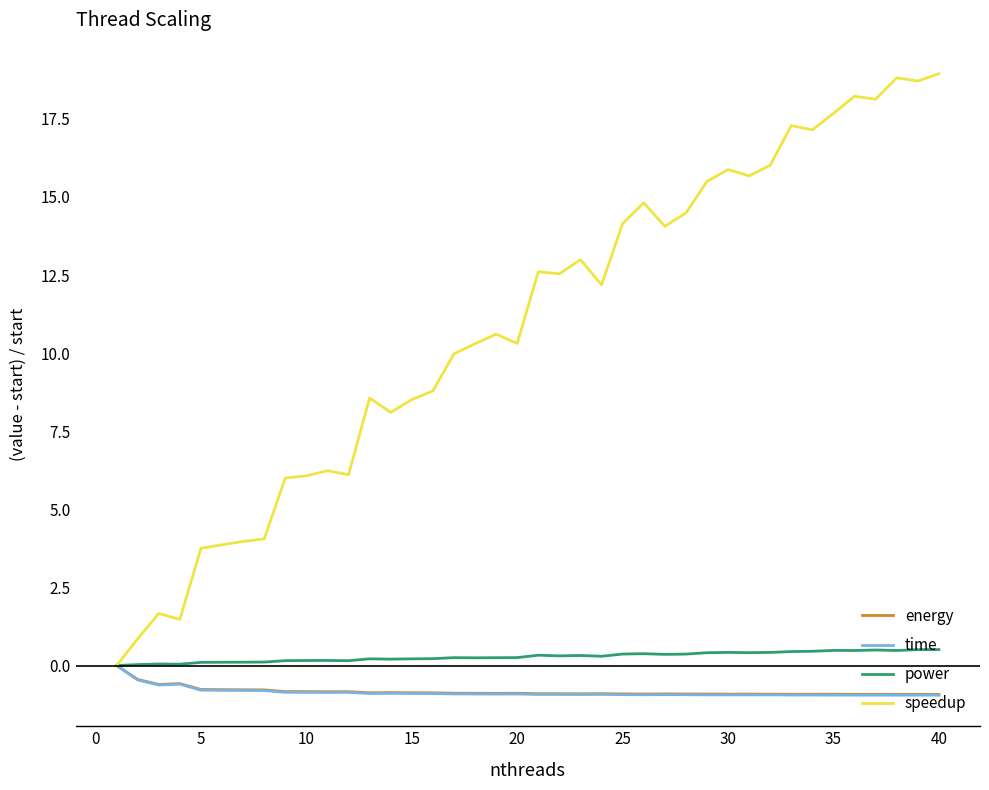

Which series has the largest total across all categories?

speedup